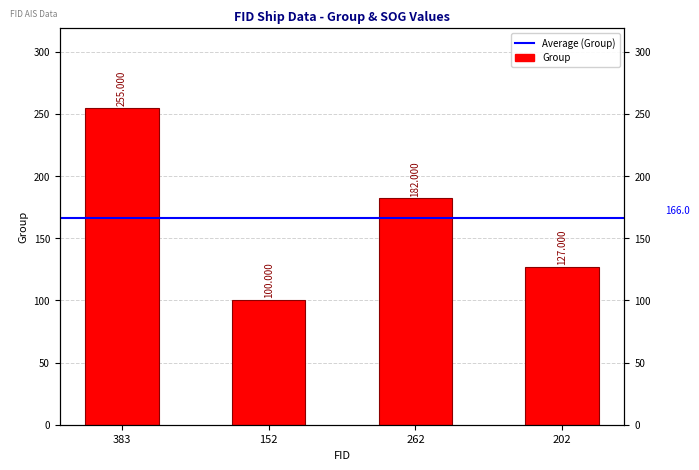

How many values are below 182?

2